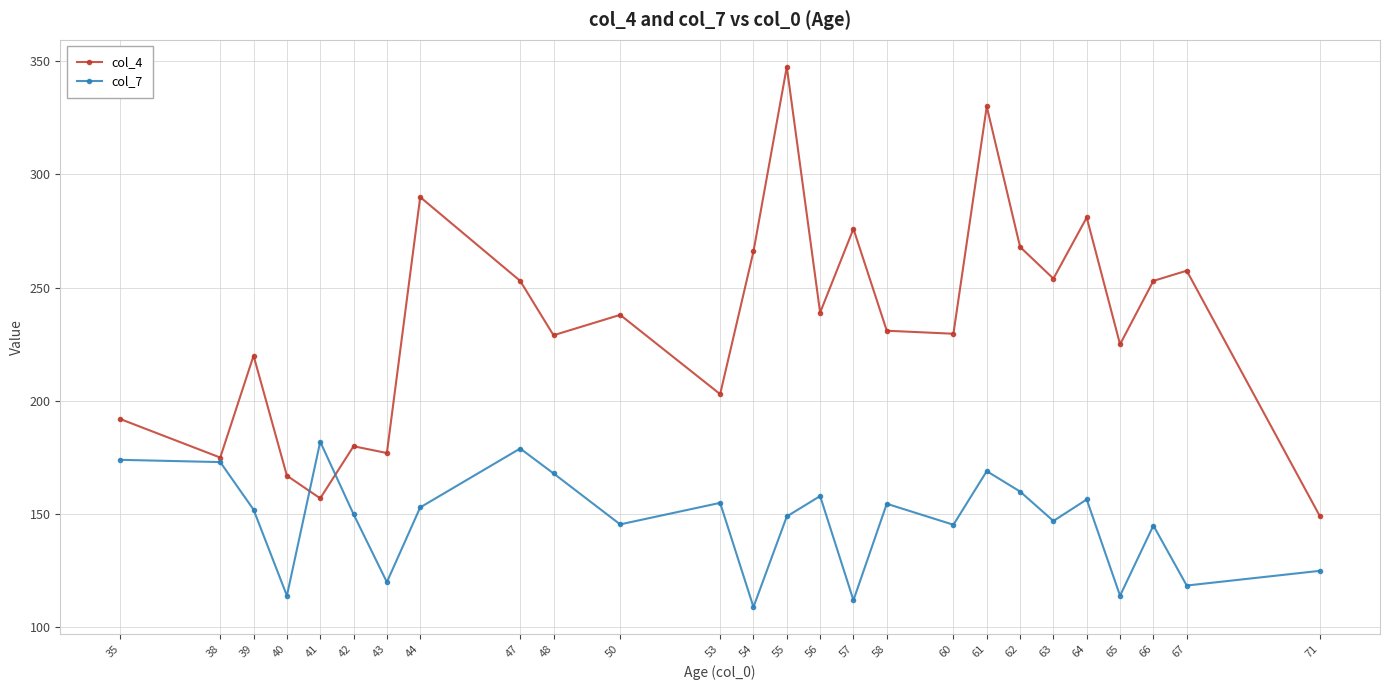

What is the approximate value of col_7 at 62?

160.0